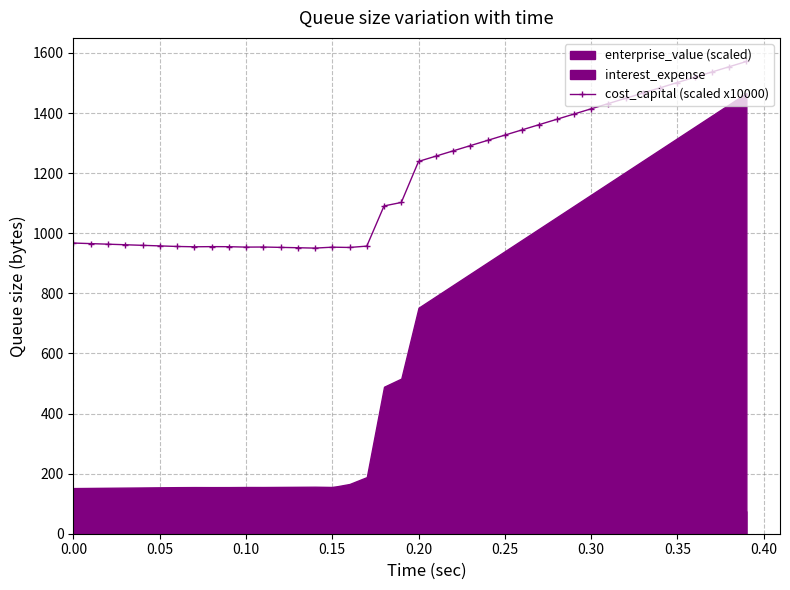

What is the greatest value displayed?

1571.5